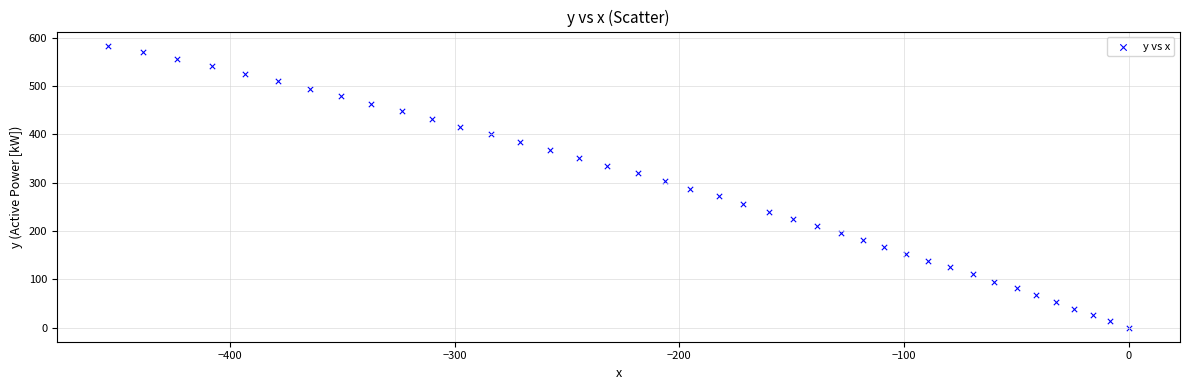

What is the range of Y values (max minus min)?

583.9